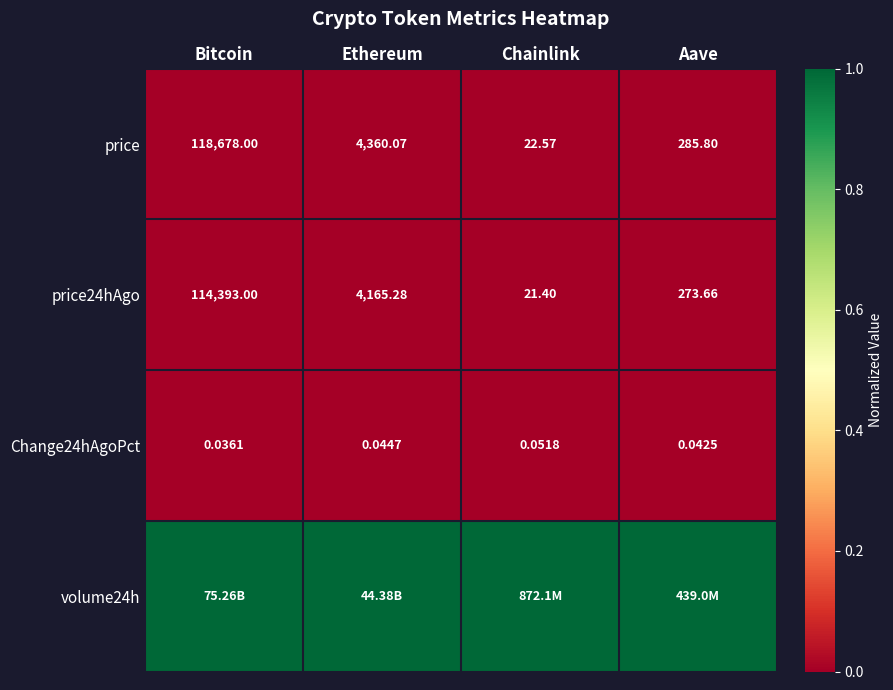

Which has a higher value, Aave or Chainlink?

Aave